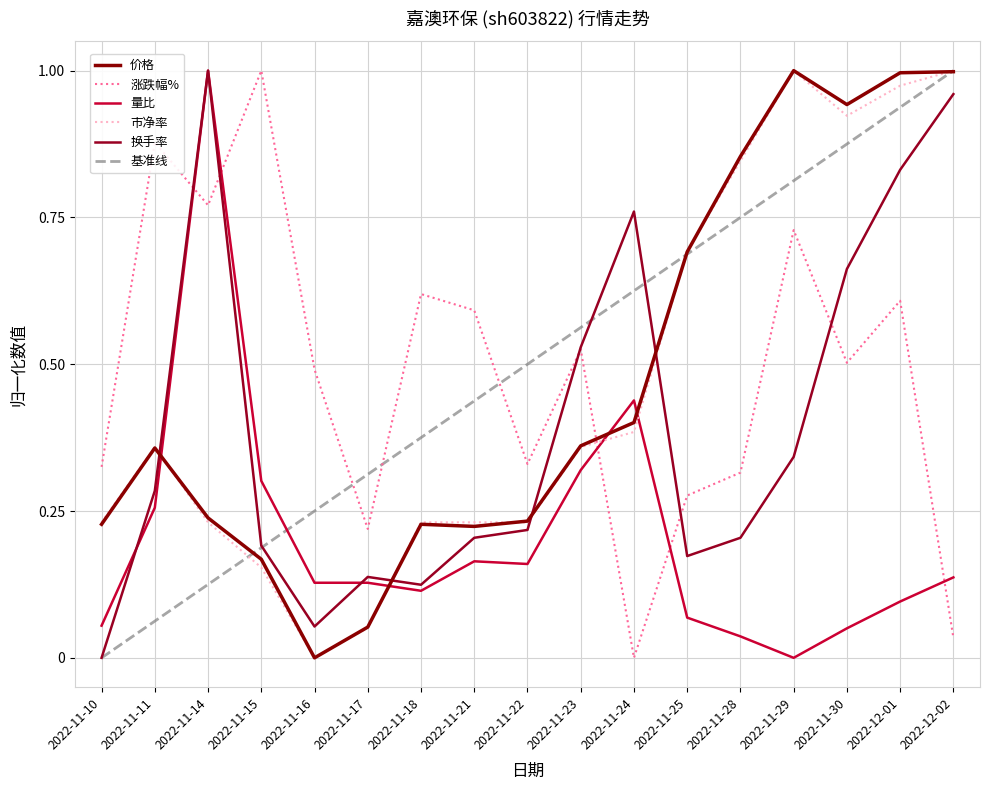

At which category is the sum across all series the highest?

2022-12-01